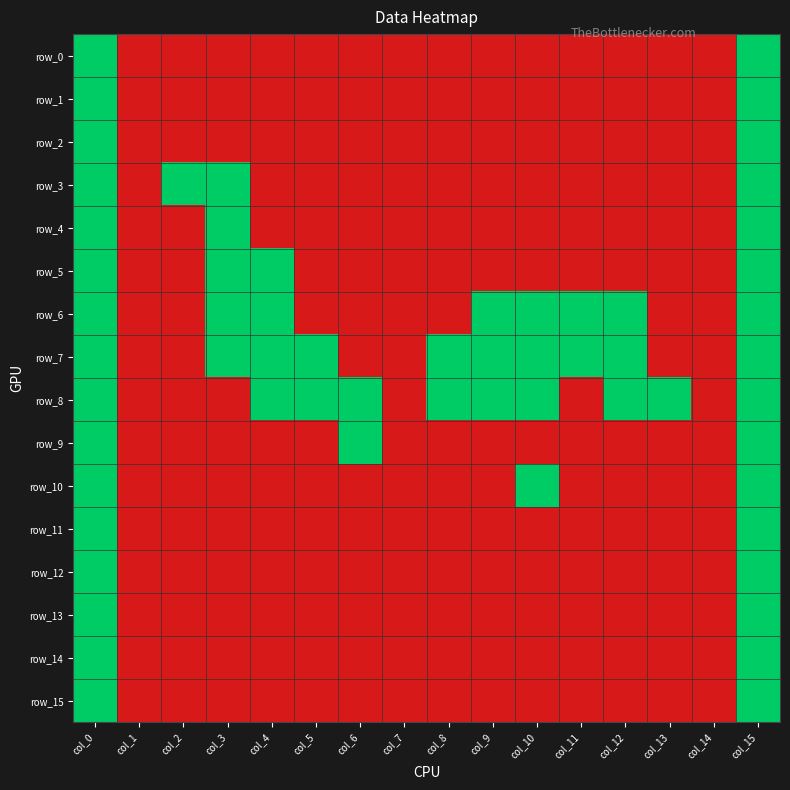

At which category does the chart reach its minimum across all series?

col_1